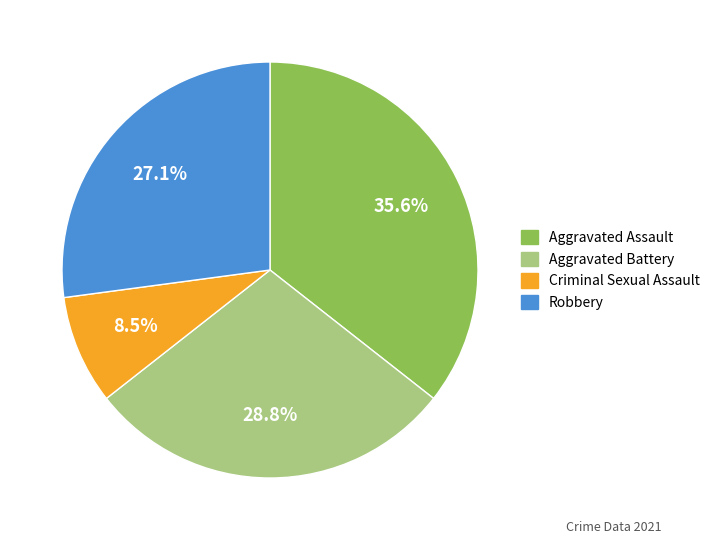

Combined, do Robbery and Criminal Sexual Assault account for over 50%?

No